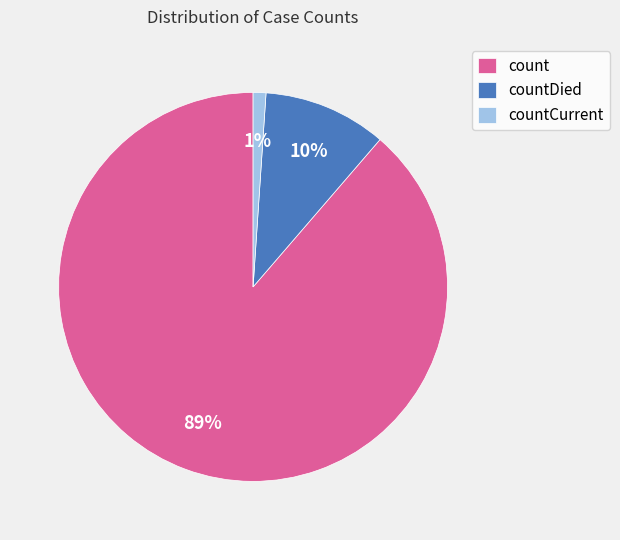

Is it true that count is 89% of the pie?

True